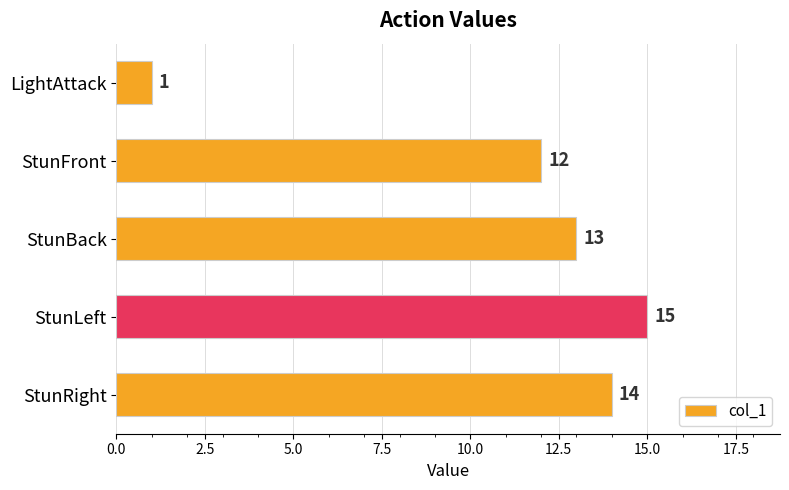

How many series are shown in this chart?

1